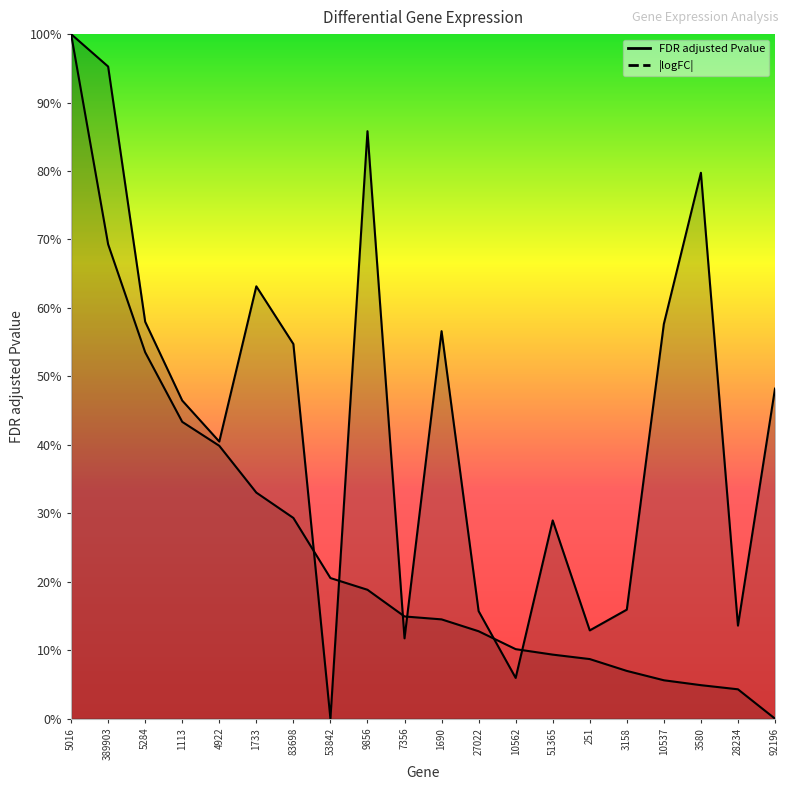

What is the change in value from 1690 to 51365?

-0.1